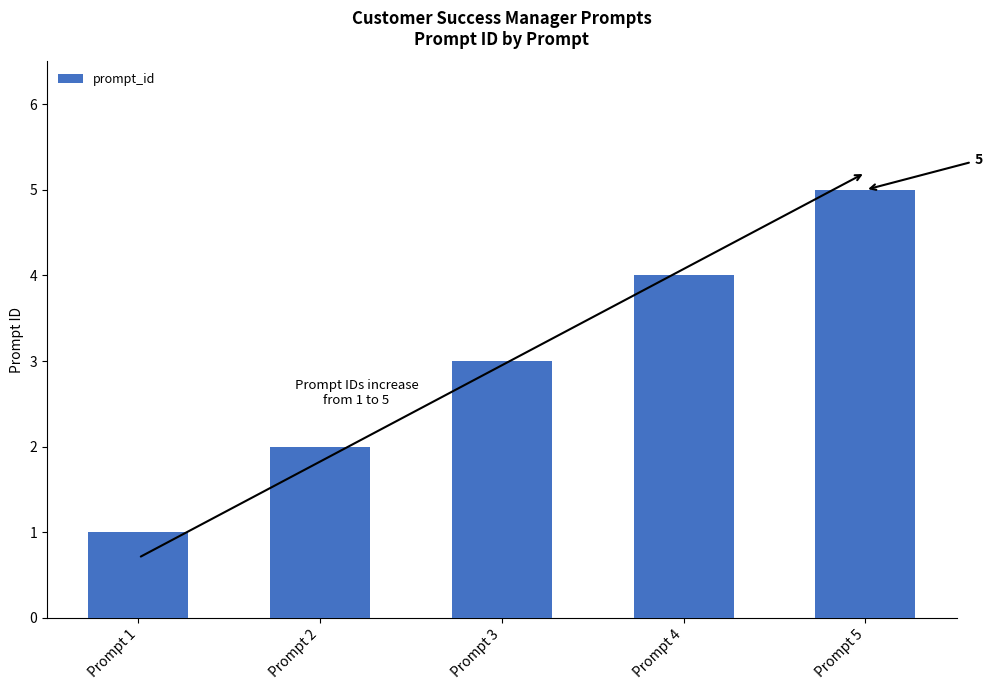

At which category does the chart reach its peak across all series?

Prompt 5